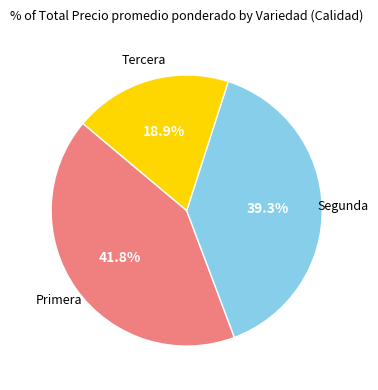

Which category has the biggest portion of the pie?

Primera